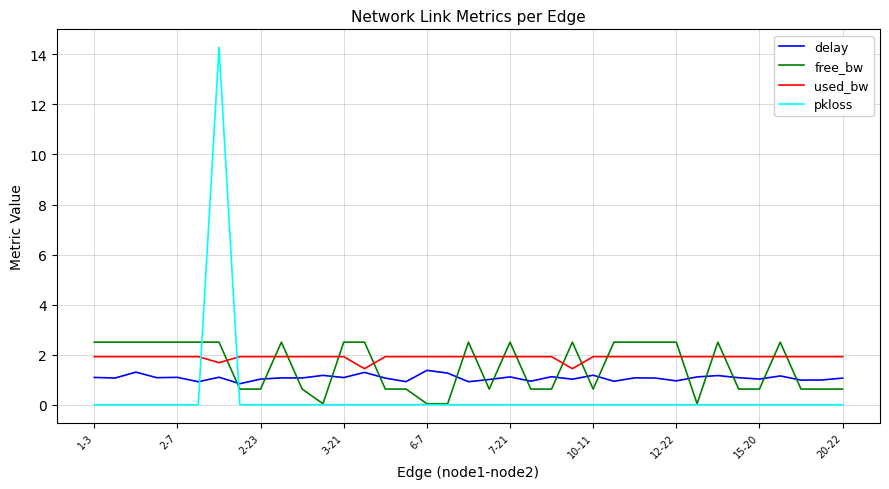

What is the highest value of the used_bw series?

1.9